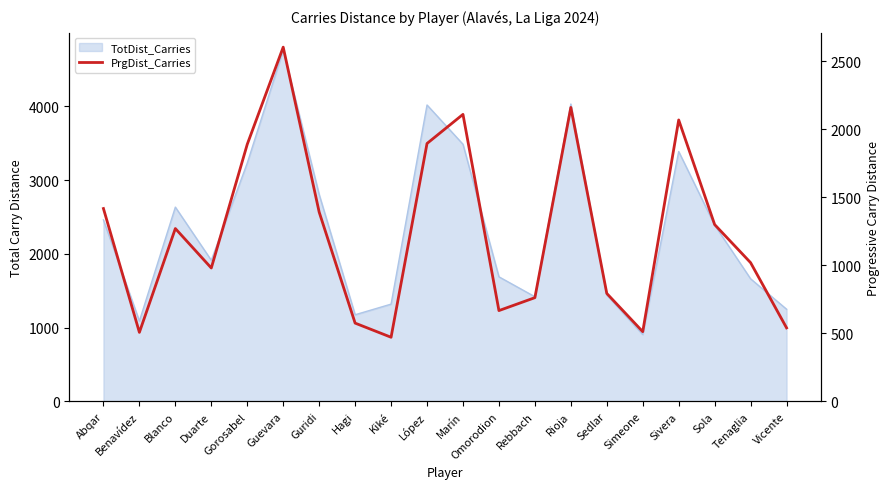

What is the sum of all values?

24947